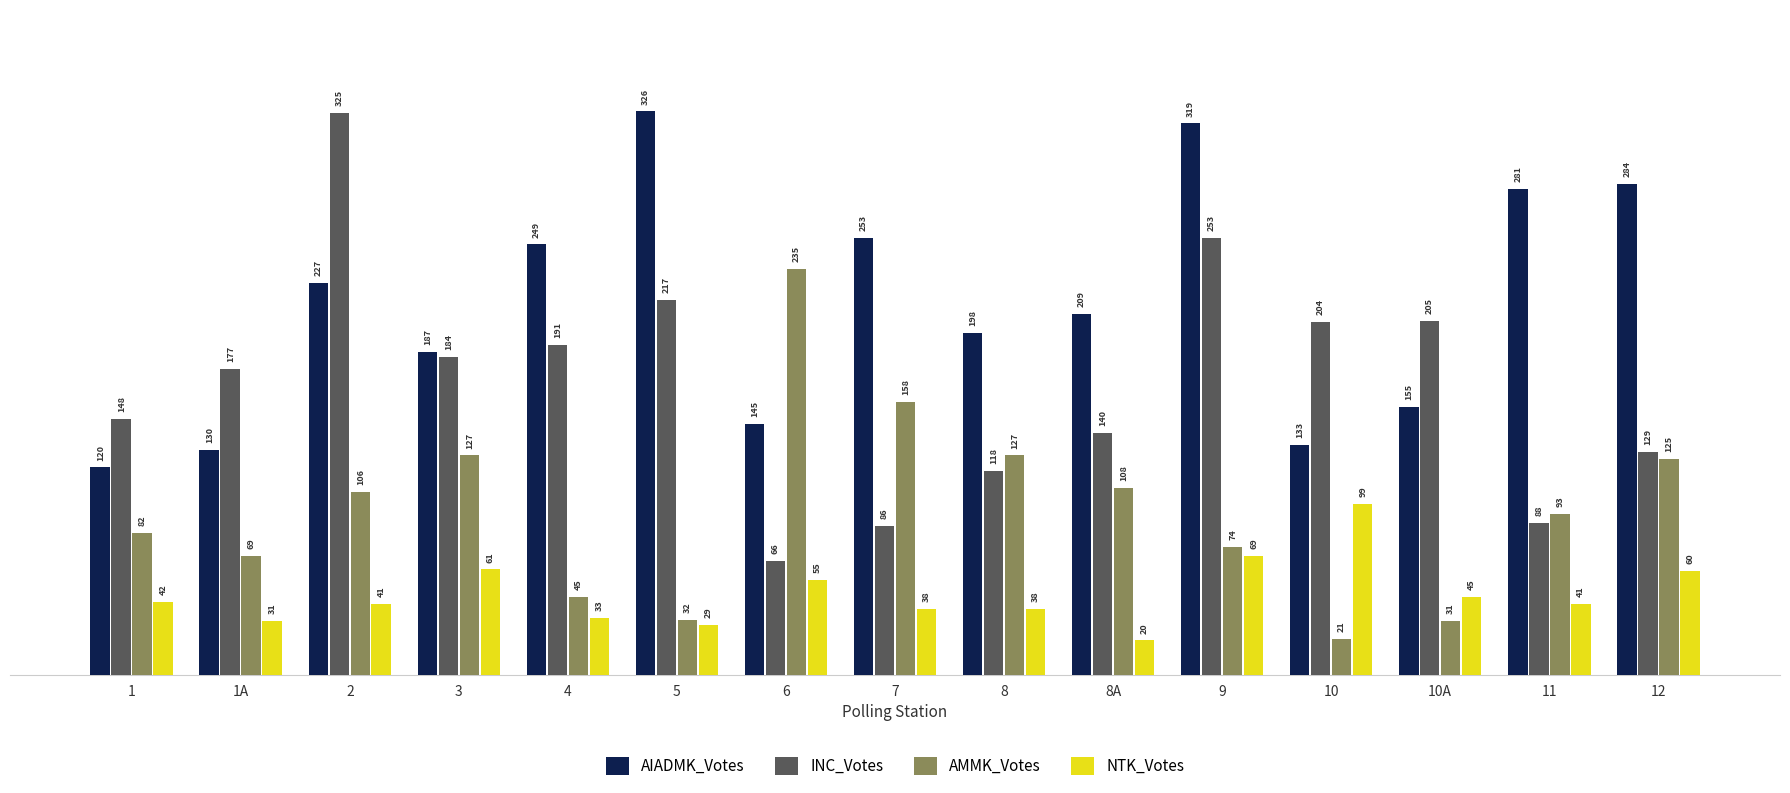

Which series has the largest total across all categories?

AIADMK_Votes